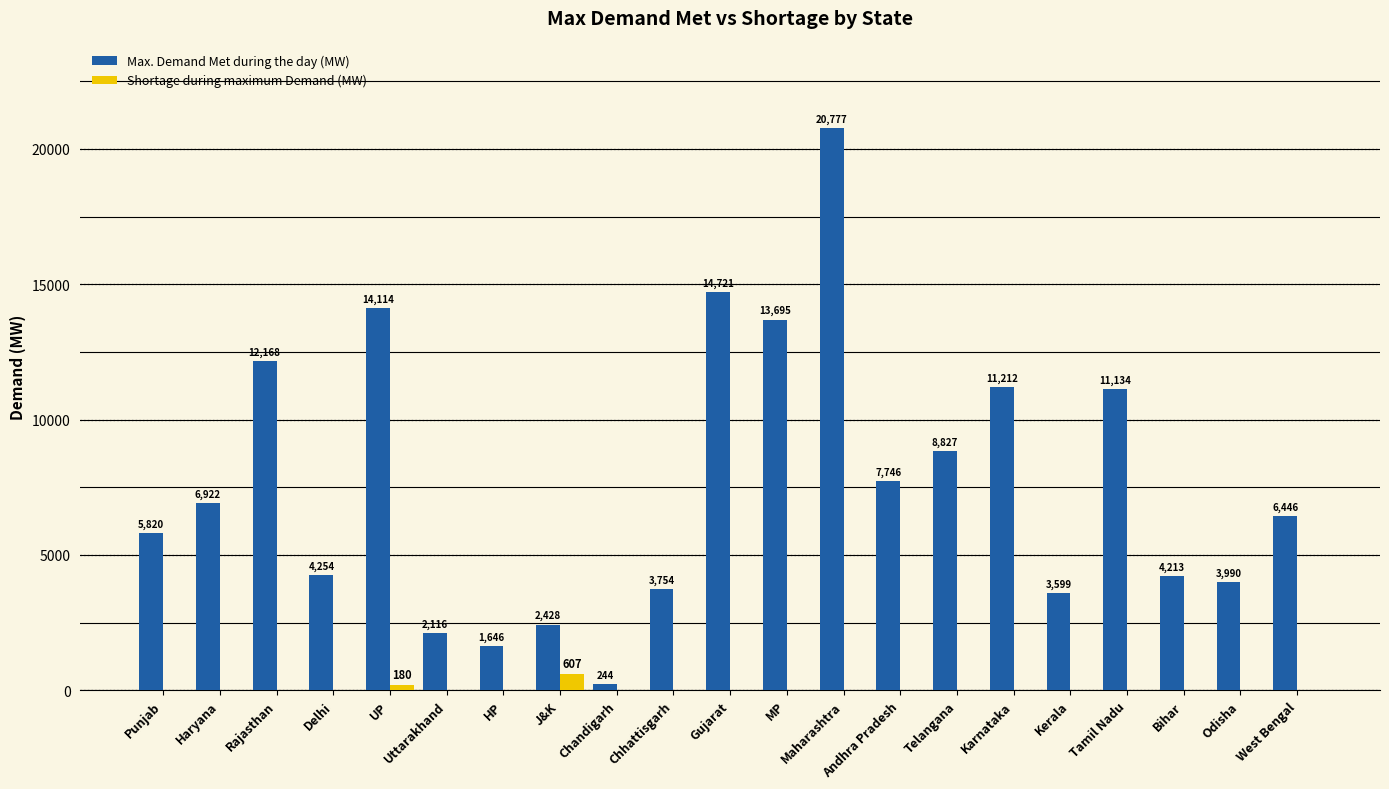

Read the Max. Demand Met during the day (MW) value at Haryana, to the nearest 10.

6920